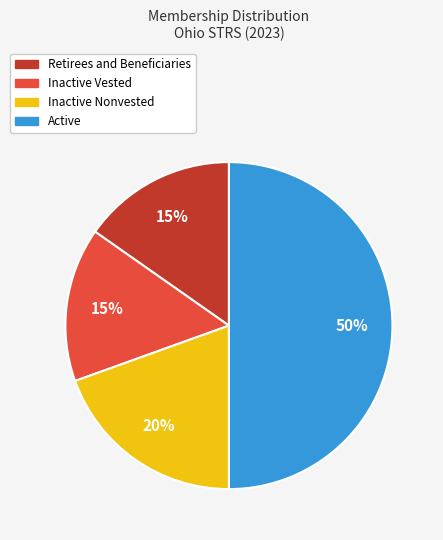

Between Active and Retirees and Beneficiaries, which is larger?

Active